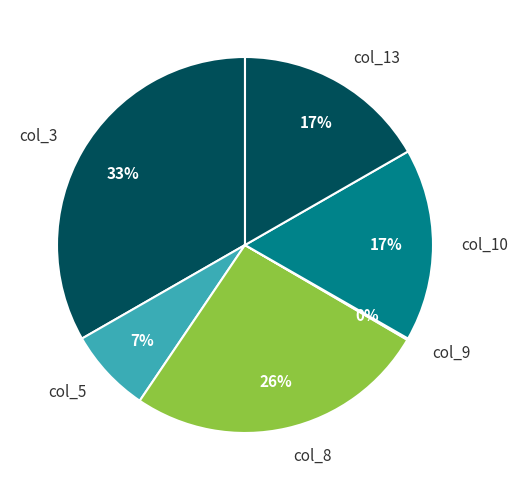

True or false: col_3 accounts for 43% of the total.

False